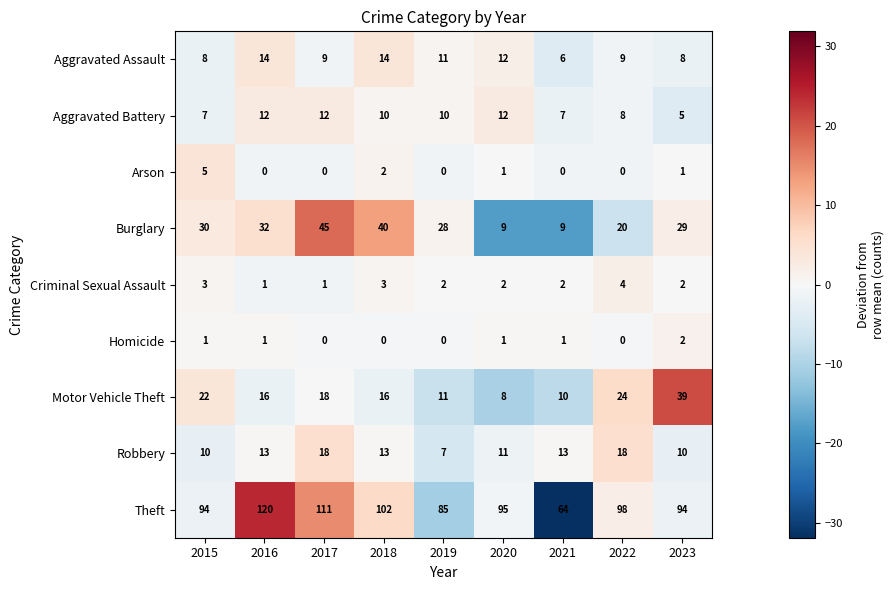

At which label does Homicide reach its peak?

2023